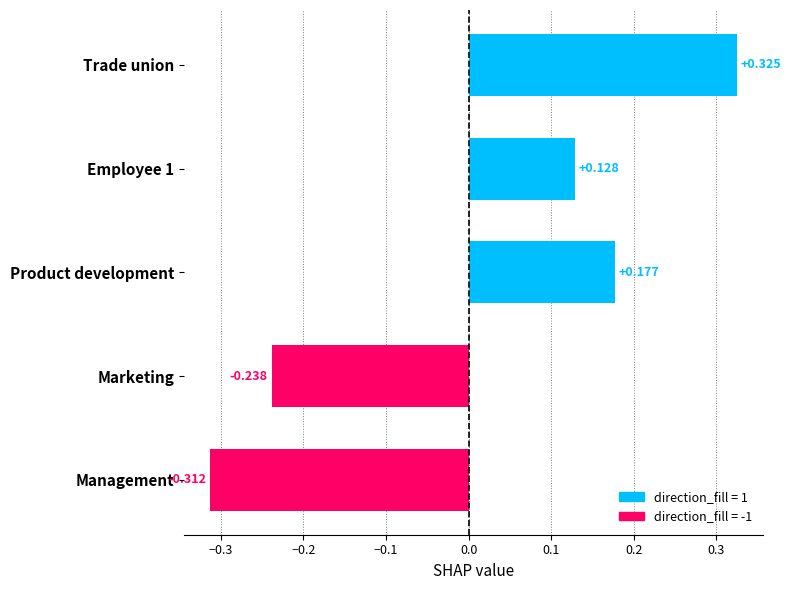

At which category does the chart reach its minimum across all series?

Management